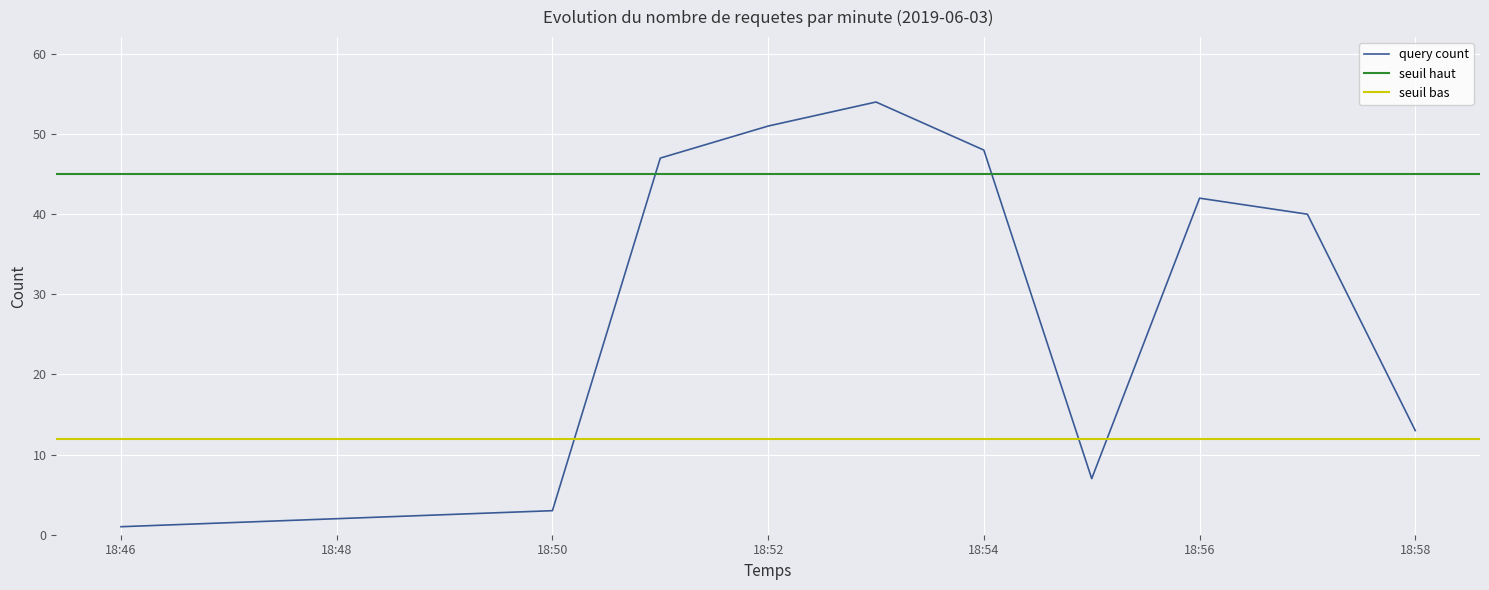

The value at 2019-06-03 18:57:00 is 40. True or false?

True